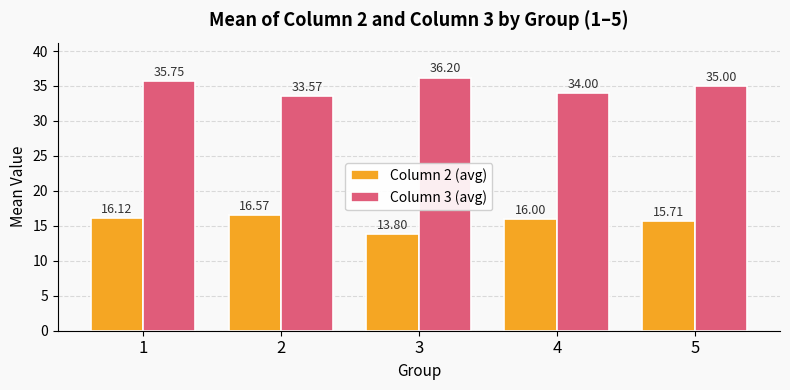

What is the approximate value of Column 3 (avg) at 4?

34.0